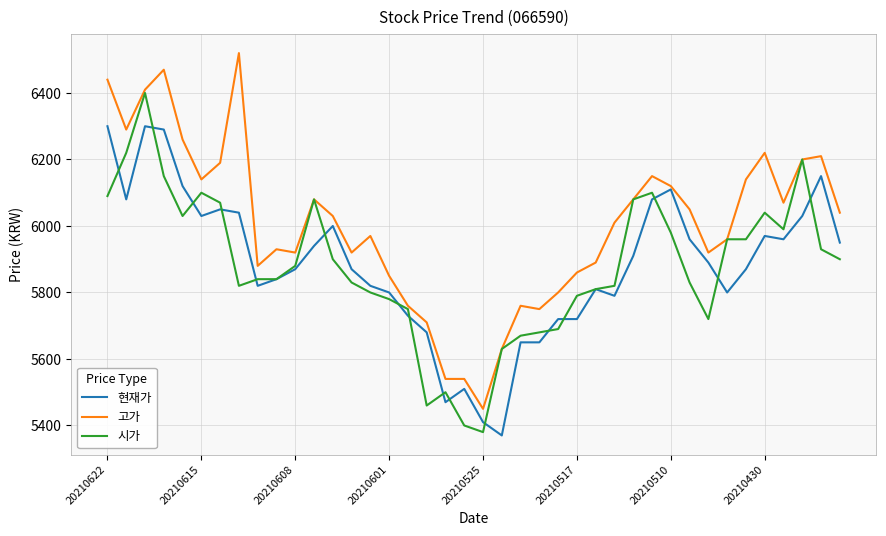

Rank the series by their maximum value, from highest to lowest.

고가, 시가, 현재가